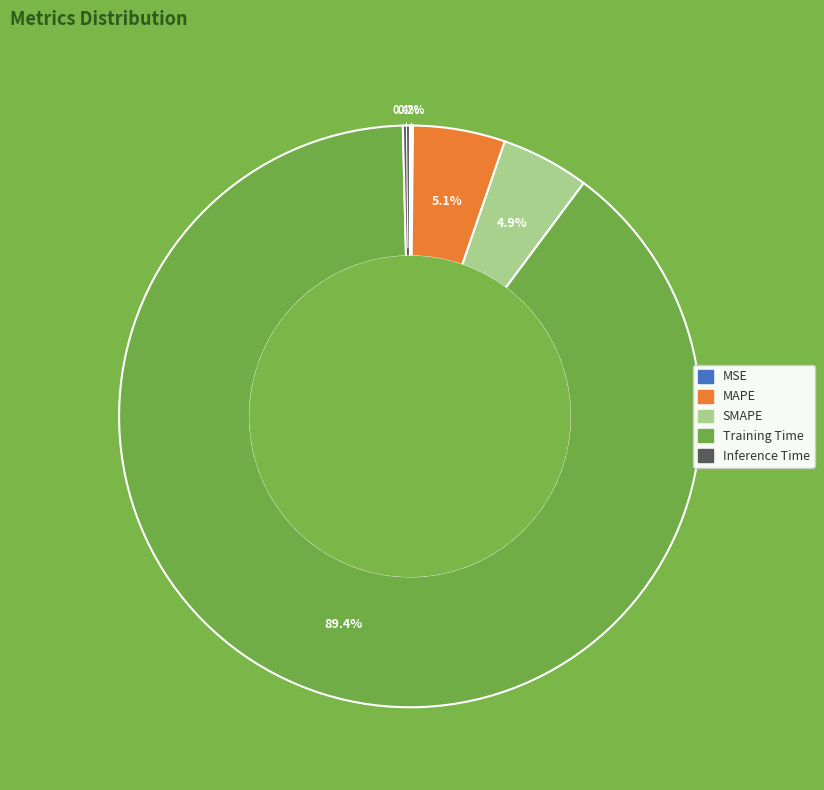

What percentage is the MAPE slice, to the nearest percent?

5%